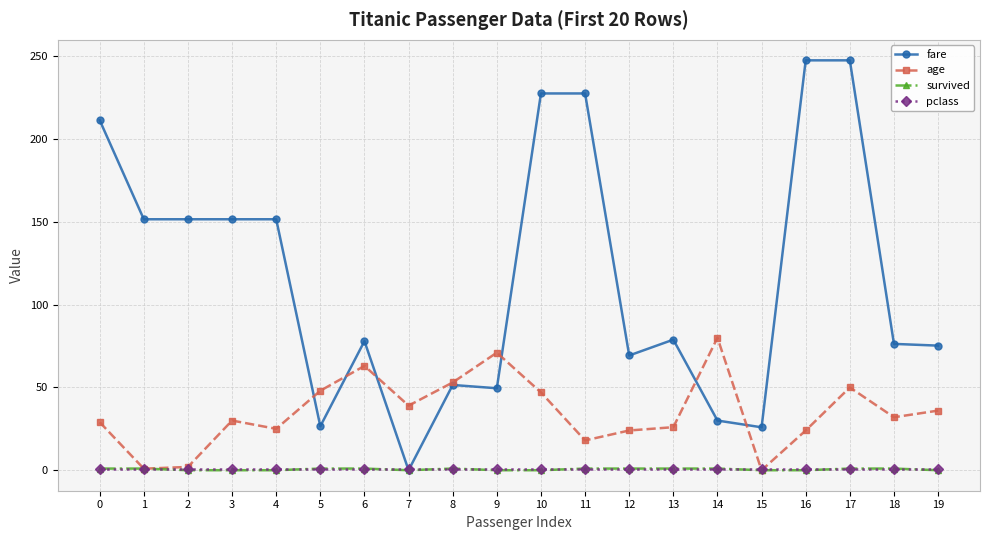

What is the value of the age point at the 18th from the left?

50.0